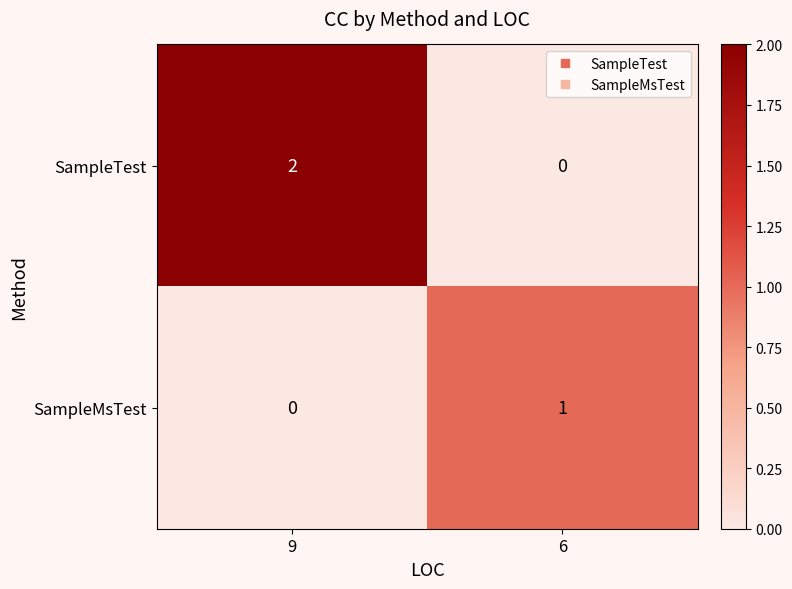

Rank the series at 6 from lowest to highest value.

SampleTest, SampleMsTest